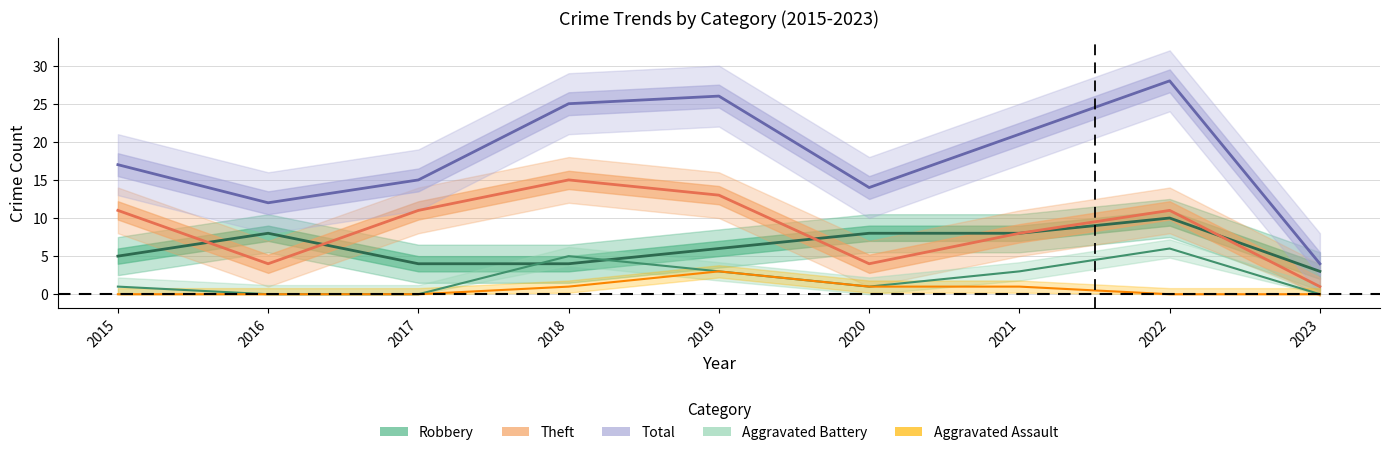

How many values in the Robbery series exceed 6?

4